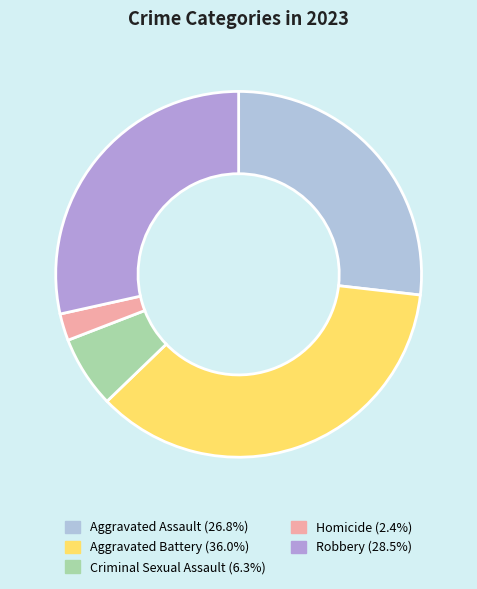

To the nearest percent, what is the combined percentage of Robbery and Aggravated Battery?

64%